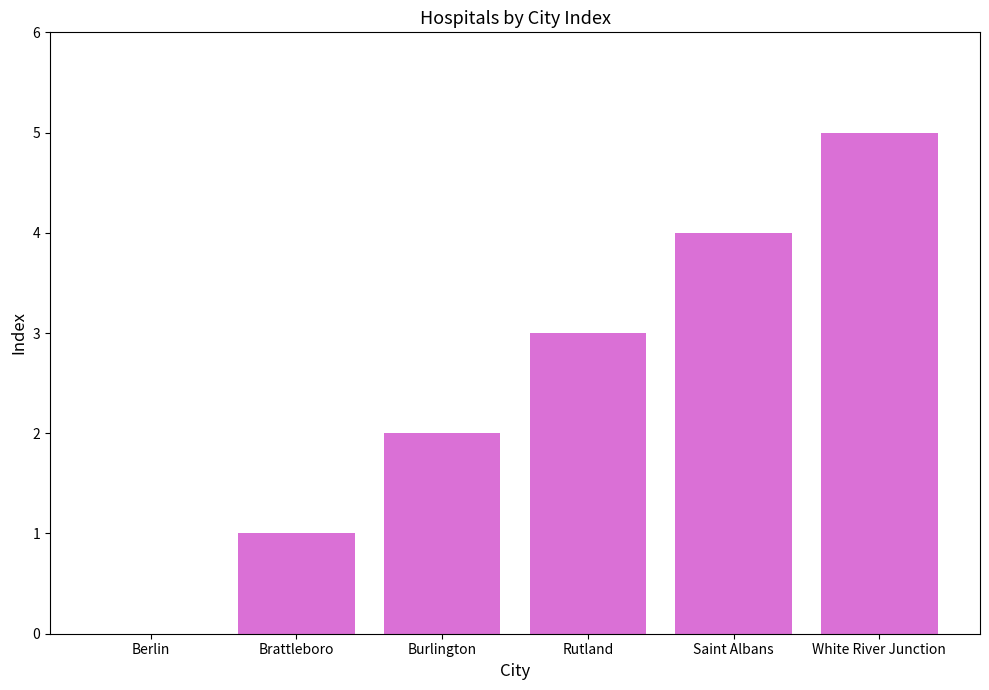

Count the values in the range 1 to 4.

4